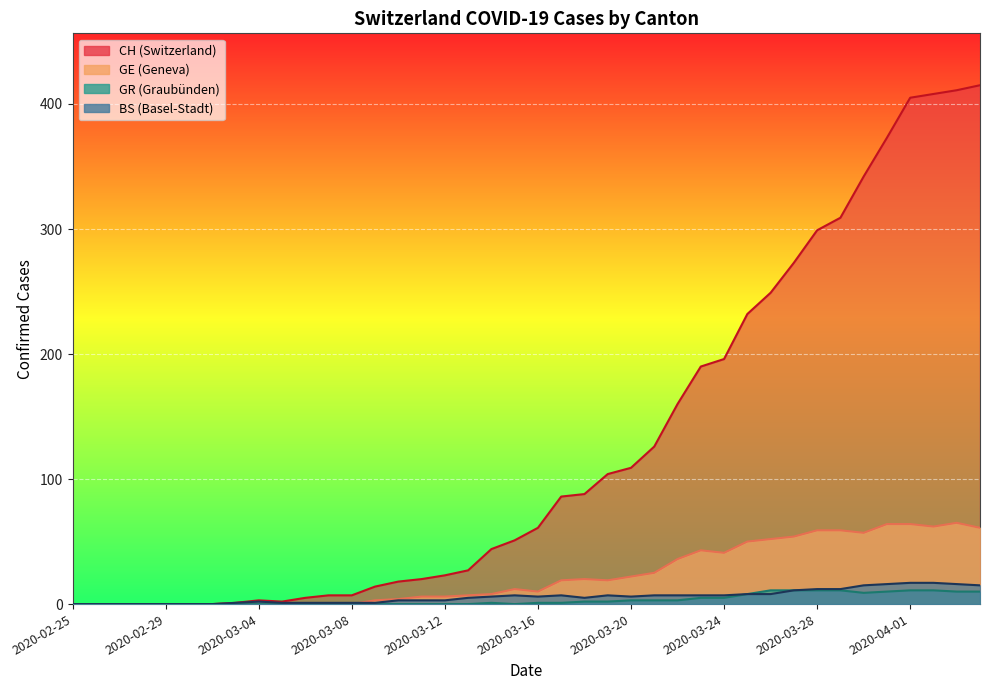

Which series changed the most between 2020-03-03 and 2020-05-05?

CH